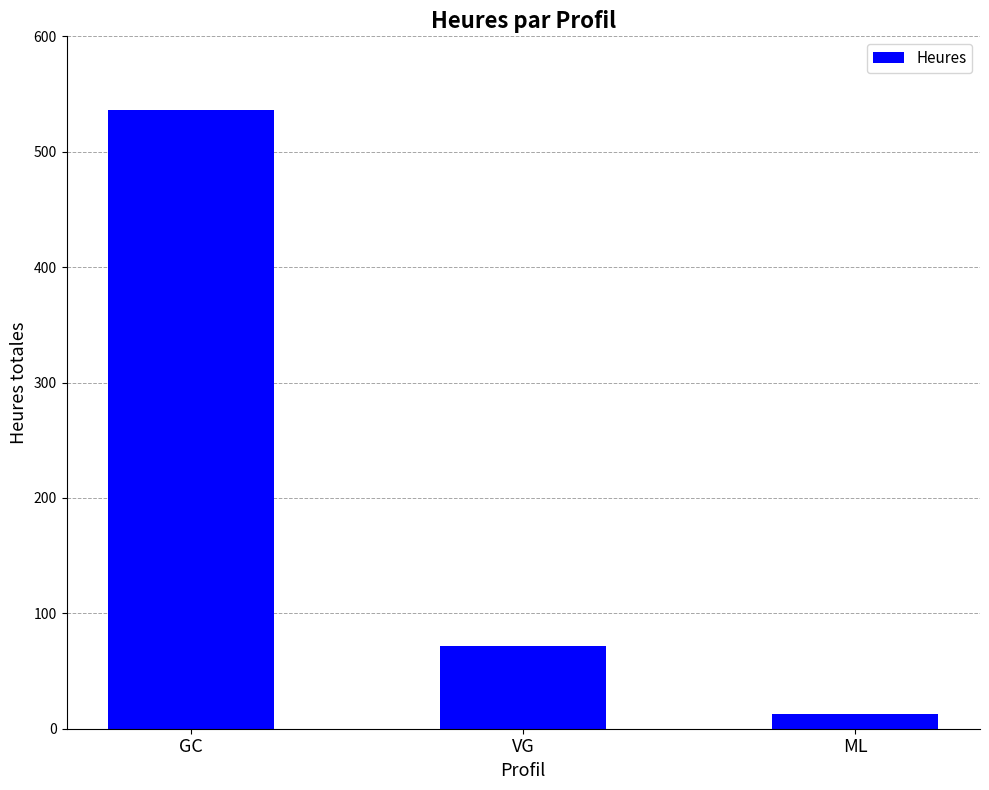

What is the ratio of the value at VG to the value at GC?

0.1